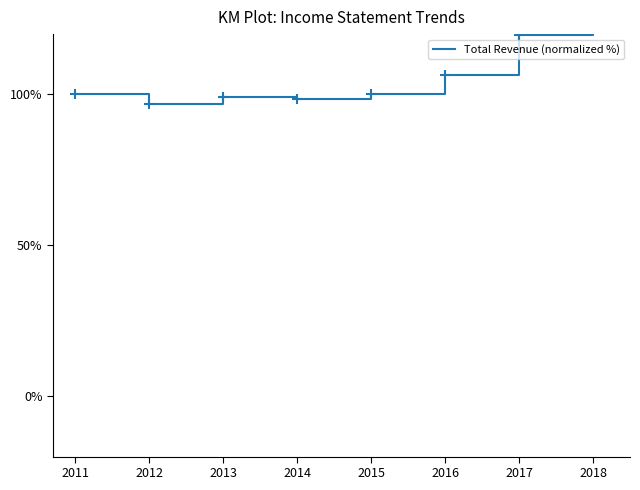

What is the value of the 3rd point from the left?

99.3